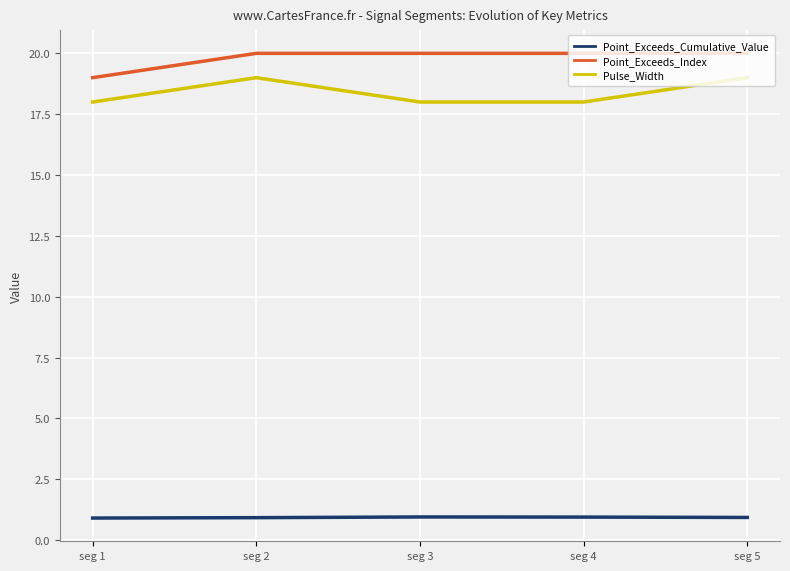

What is the maximum value for Point_Exceeds_Cumulative_Value?

1.0